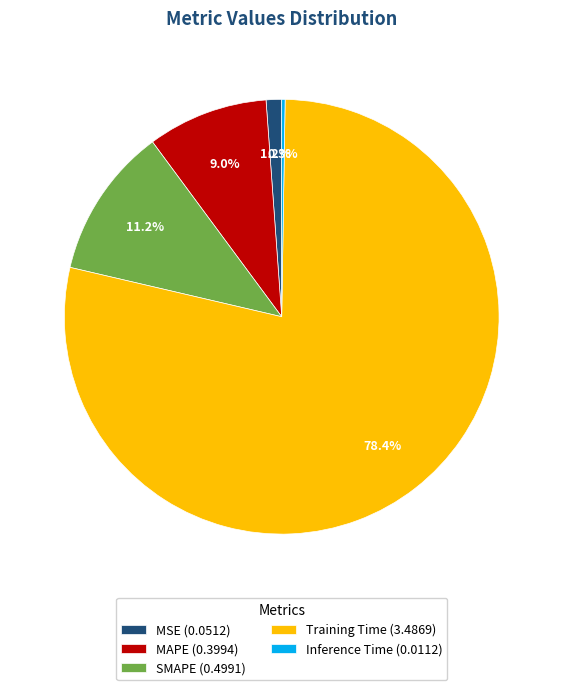

Do MAPE (0.3994) and MSE (0.0512) together represent more than half of the pie?

No